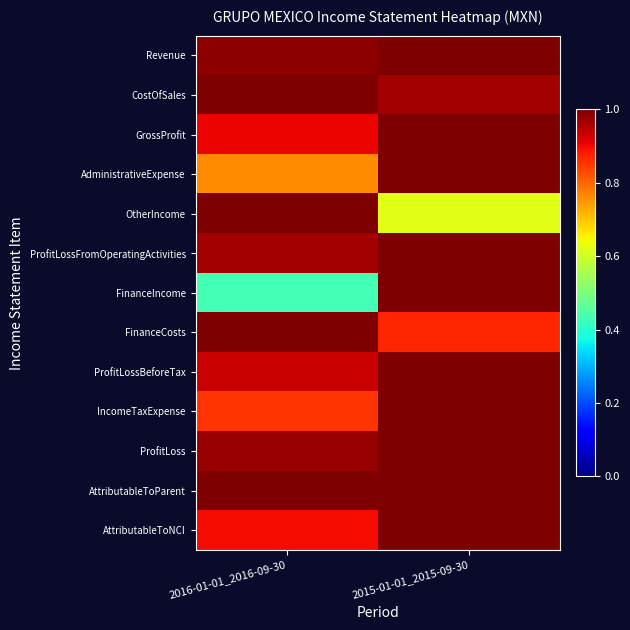

Which series has the widest spread of values?

FinanceIncome